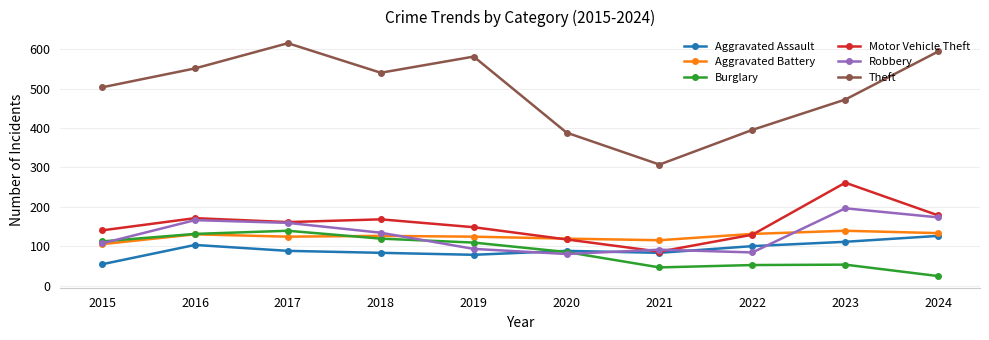

What is the value of the Robbery point at the 1st from the left?

107